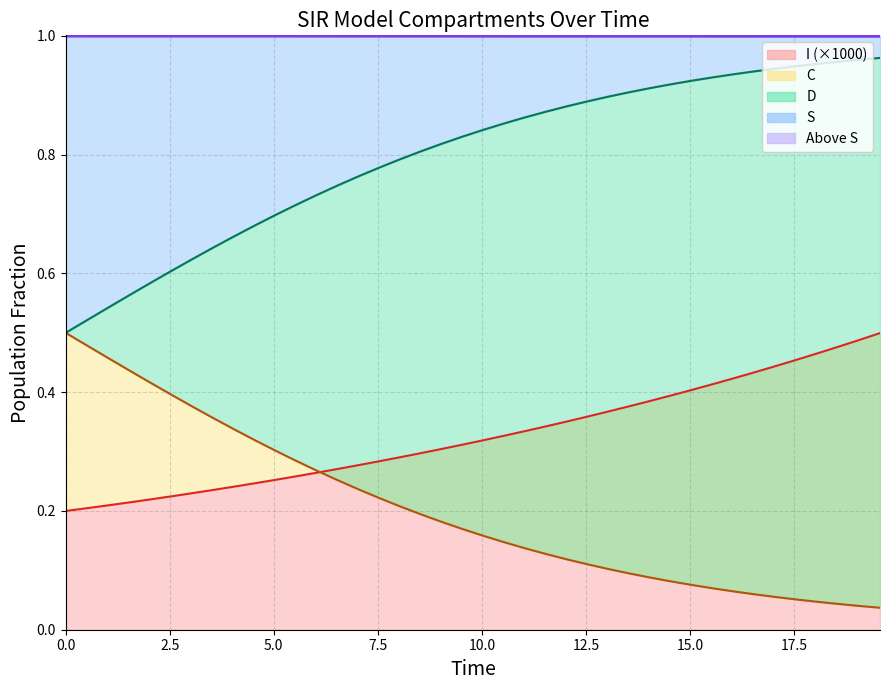

Rank the series by their average value, from lowest to highest.

C, S, D, I